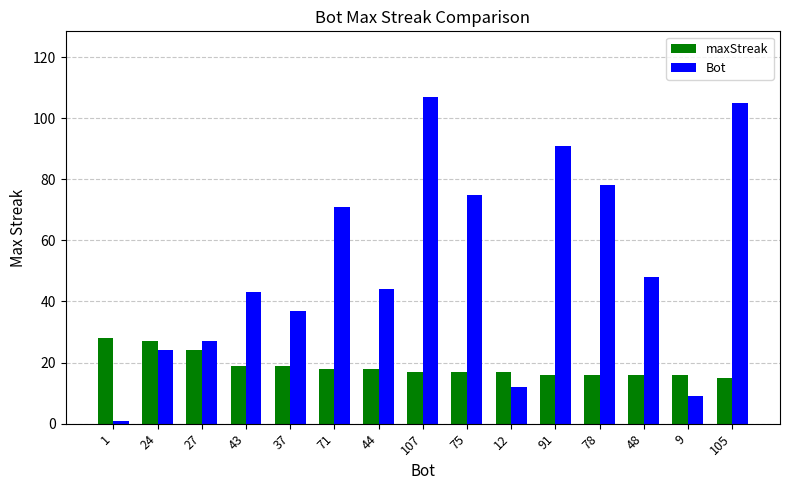

Reading left to right, transcribe all the data shown in this chart.

maxStreak: 28	27	24	19	19	18	18	17	17	17	16	16	16	16	15
Bot: 1	24	27	43	37	71	44	107	75	12	91	78	48	9	105